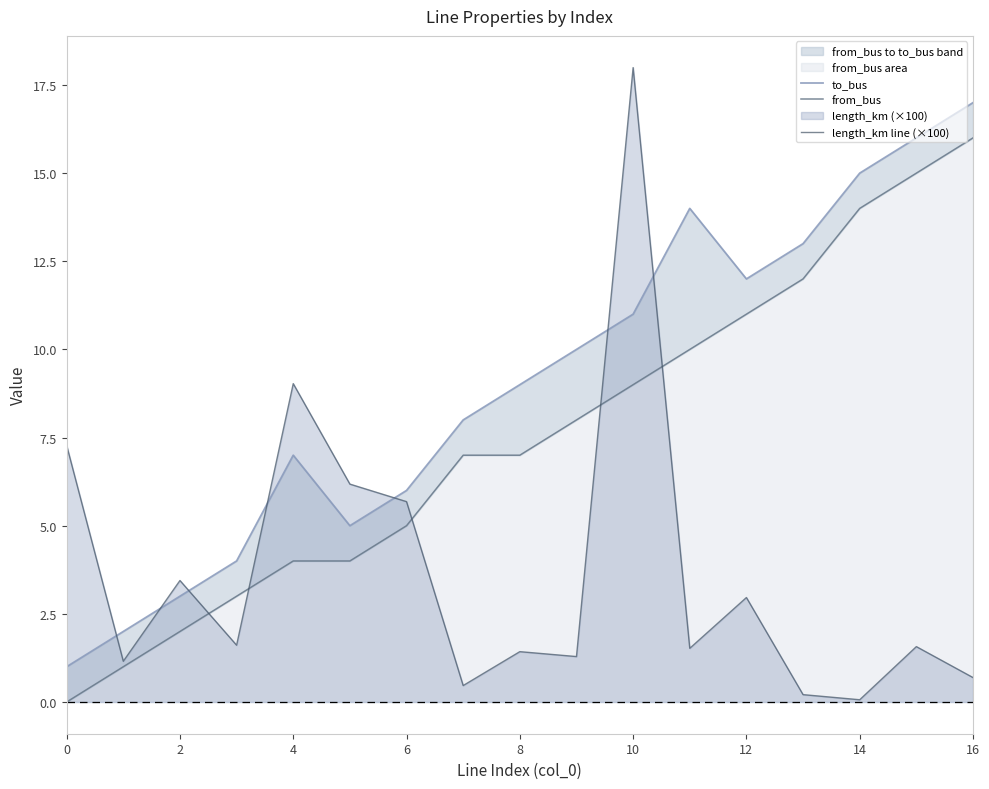

At which category does the chart reach its peak across all series?

10